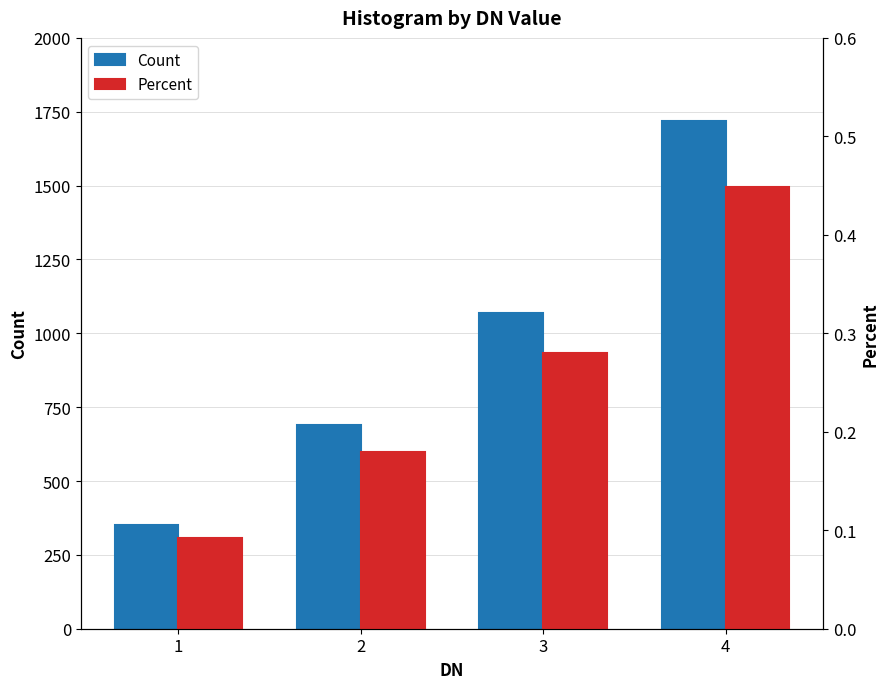

Reading right to left, extract all data points from this chart.

Count: 1719.0	1070.0	688.0	351.0
Percent: 0.4	0.3	0.2	0.1